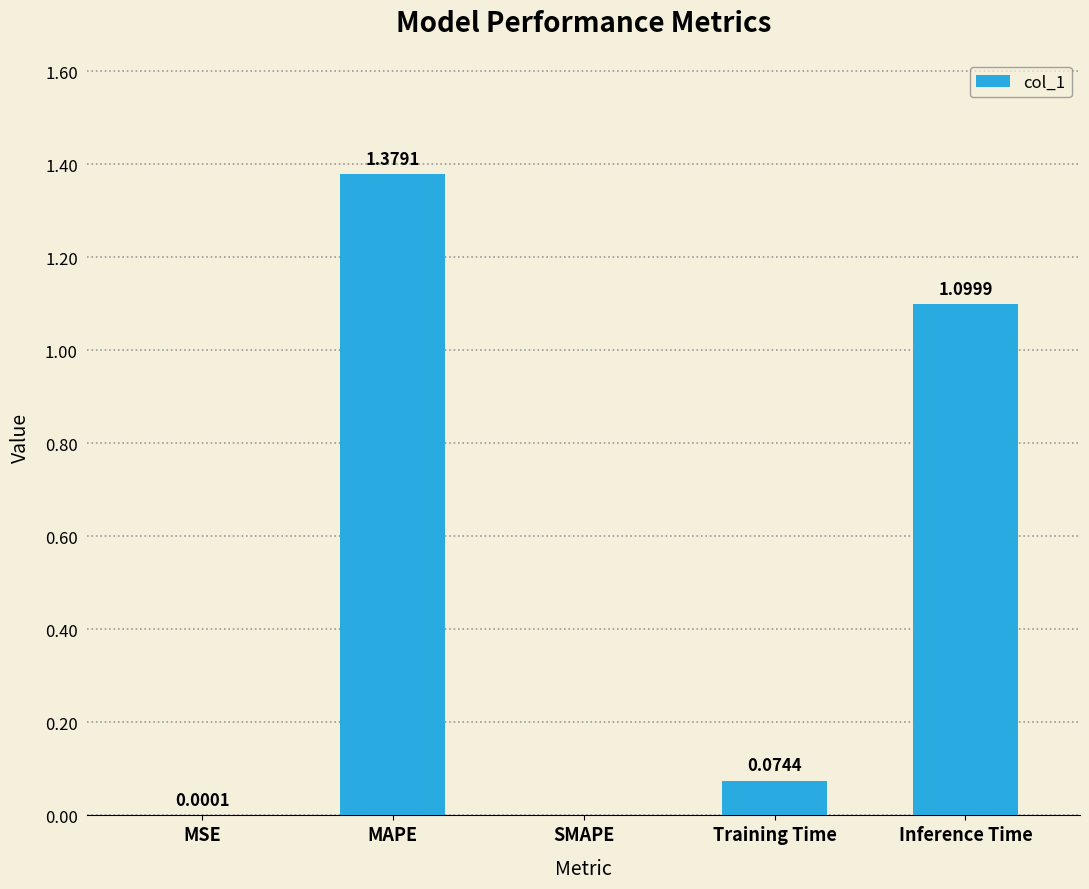

The value at Training Time is 0.0. True or false?

False